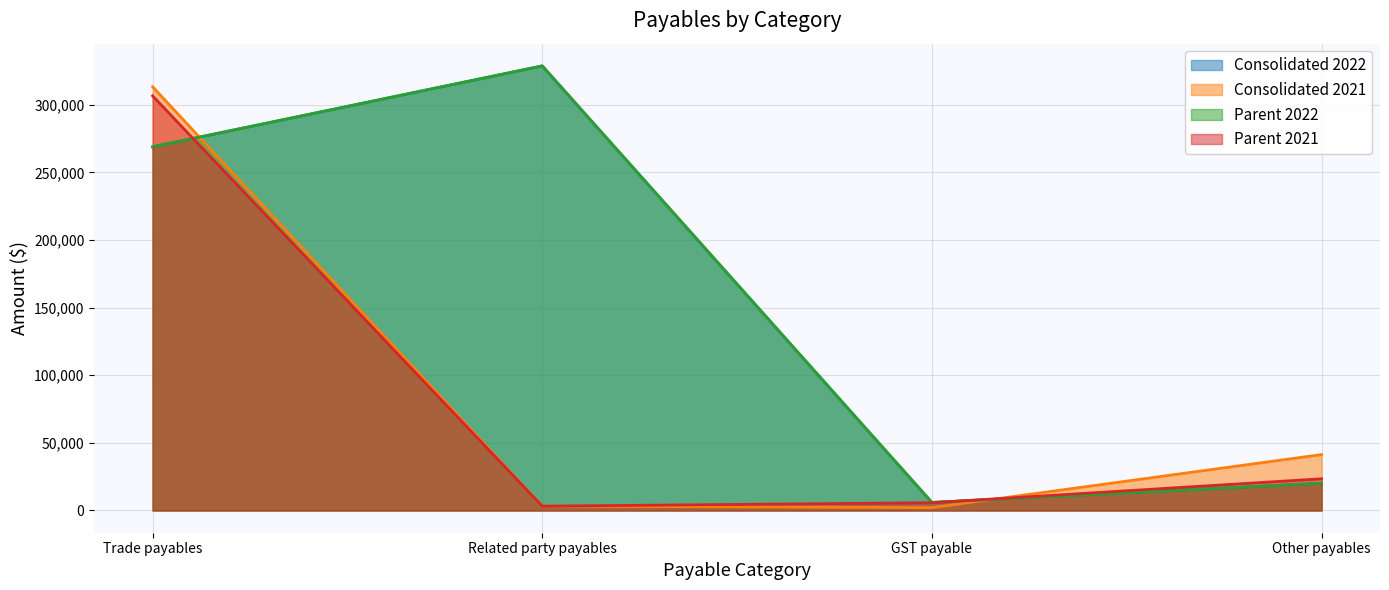

What position from the left is Other payables?

4